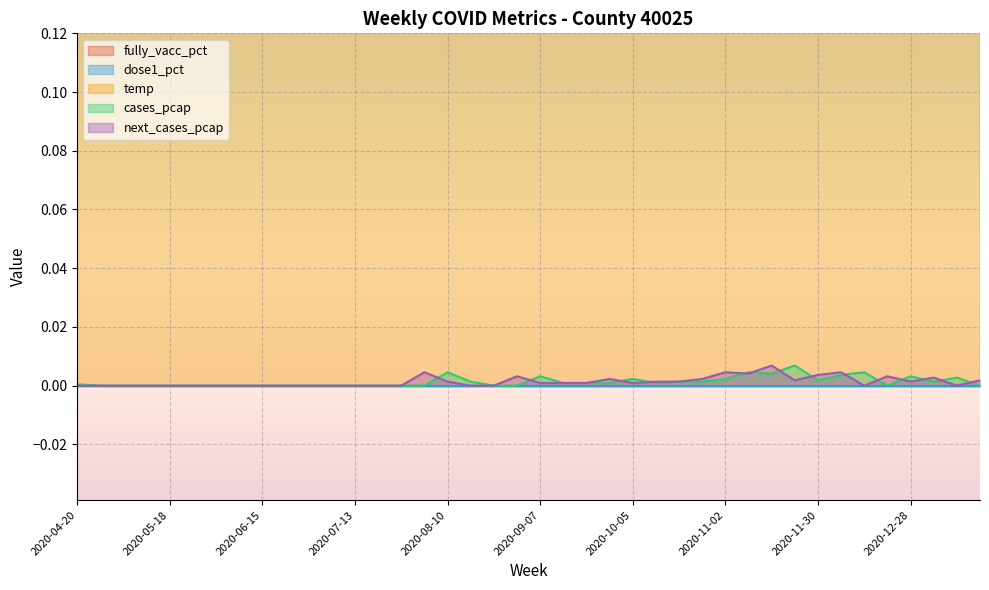

The value of next_cases_pcap at 2020-05-18 is 0.0. True or false?

True